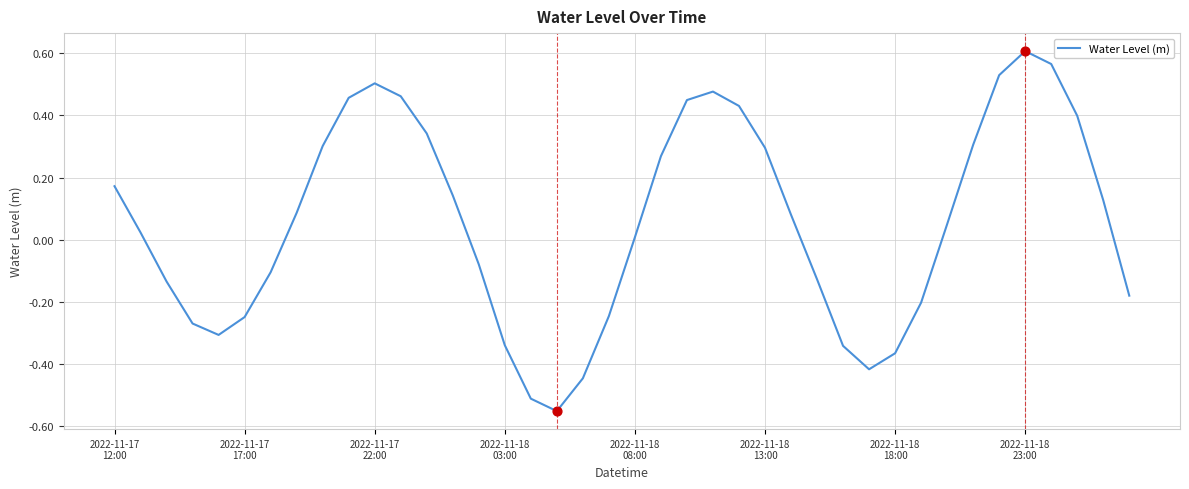

How many lines are shown in the chart?

1